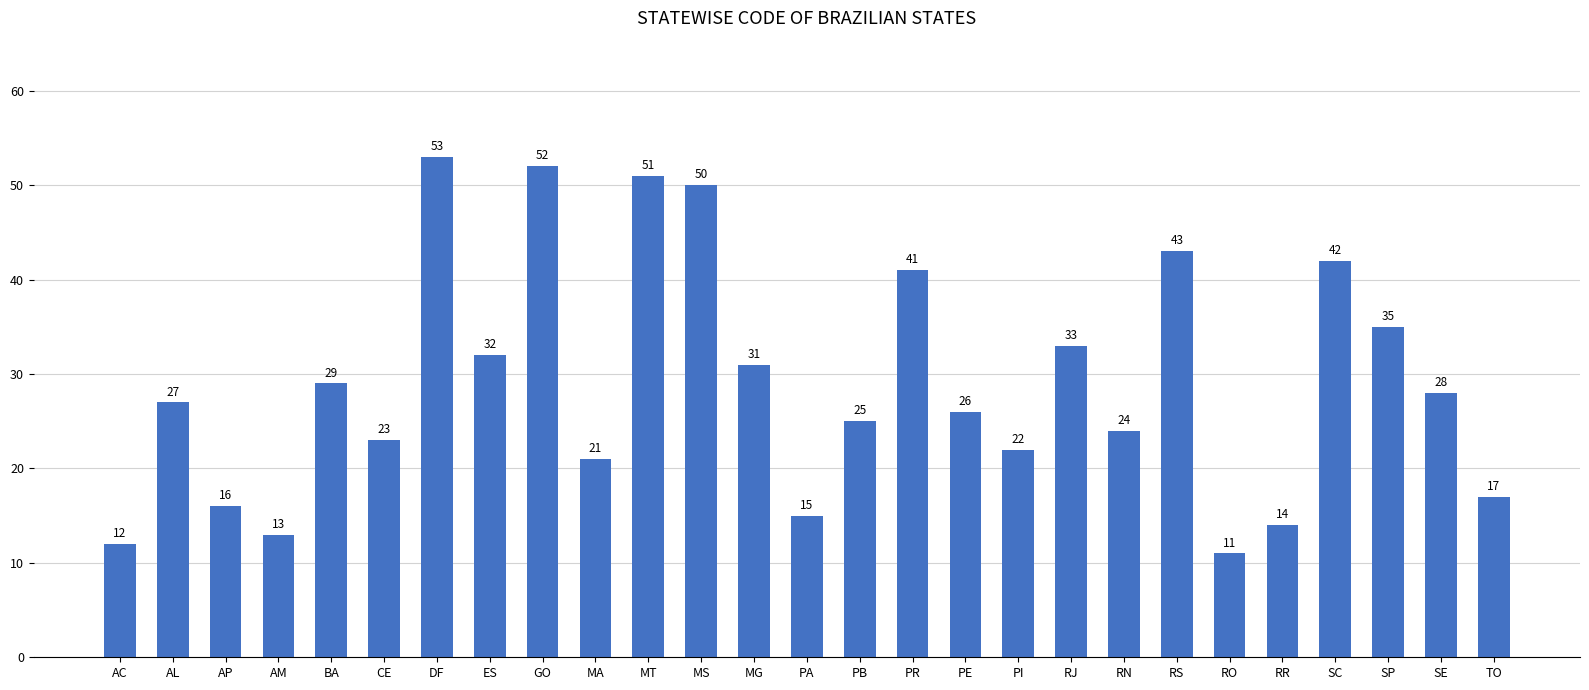

What is the difference between the maximum and minimum values?

42